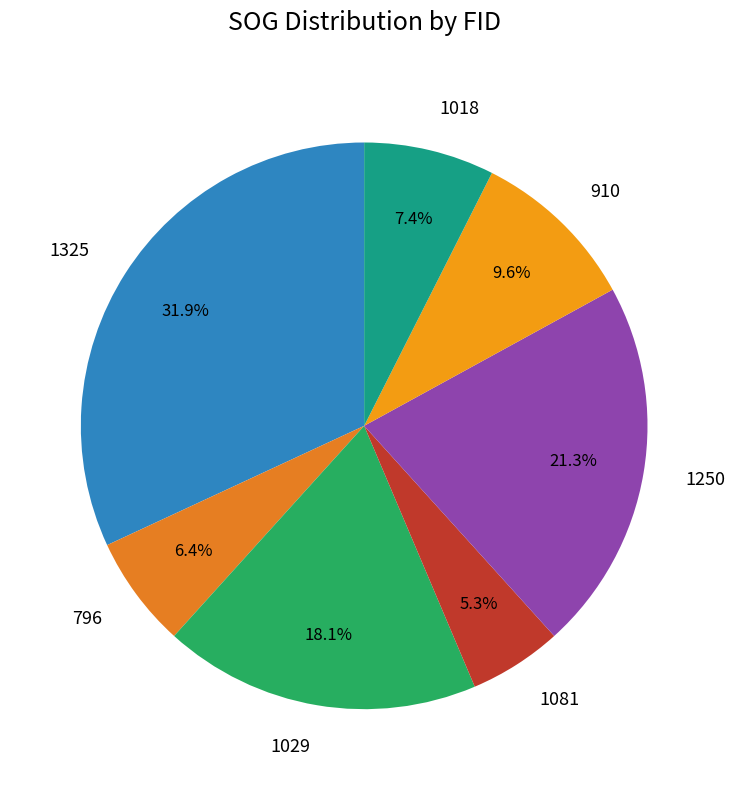

To the nearest percent, what is the average slice percentage?

14%